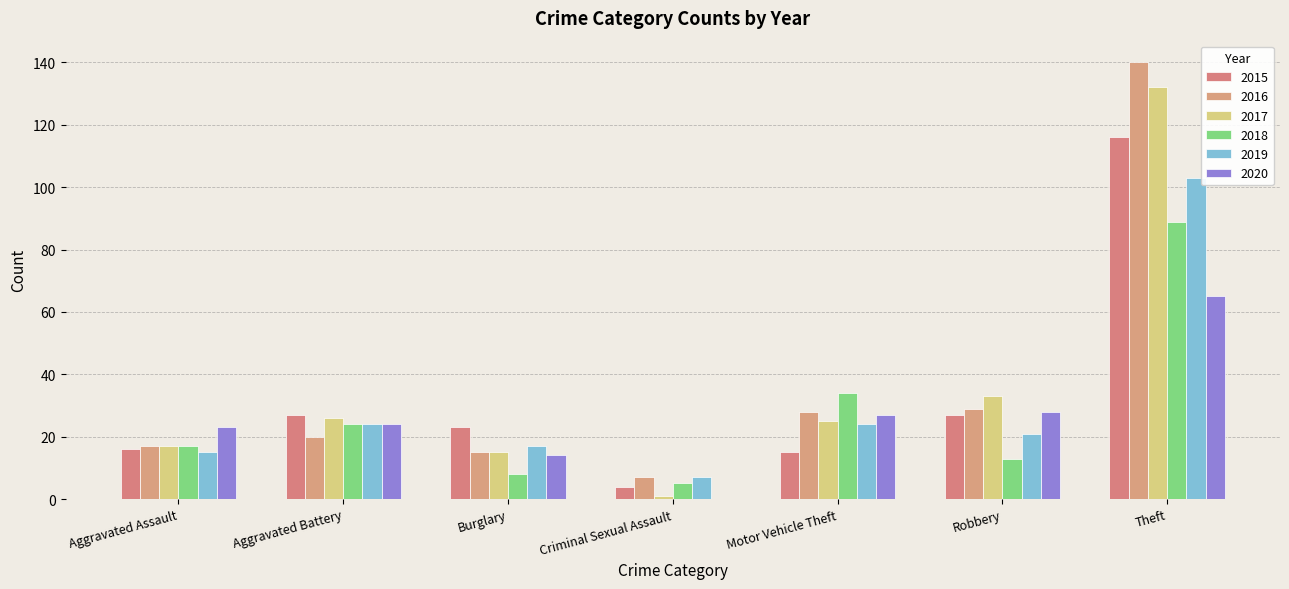

Between Criminal Sexual Assault and Burglary, which is larger?

Burglary